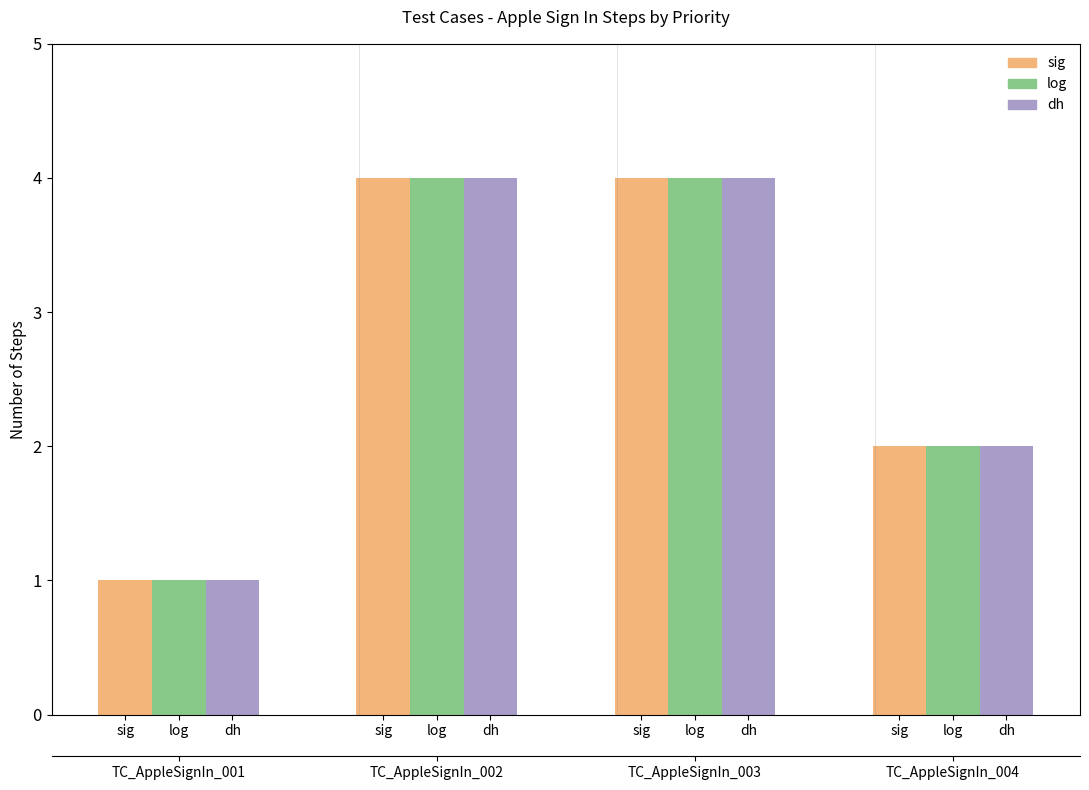

At sig, list the series in order from smallest to largest.

sig, log, dh